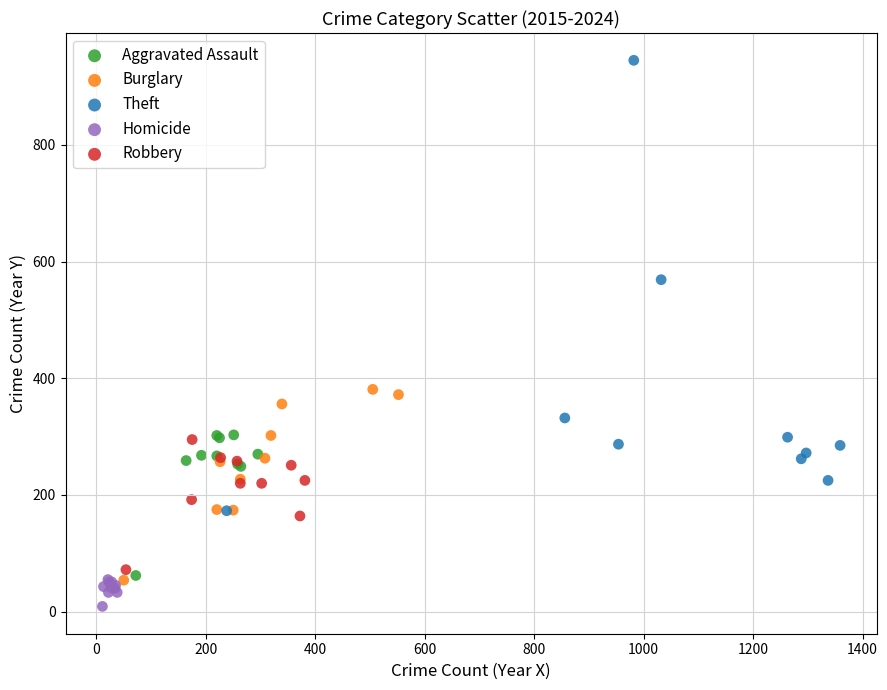

Which series has the widest spread of Y values?

Theft